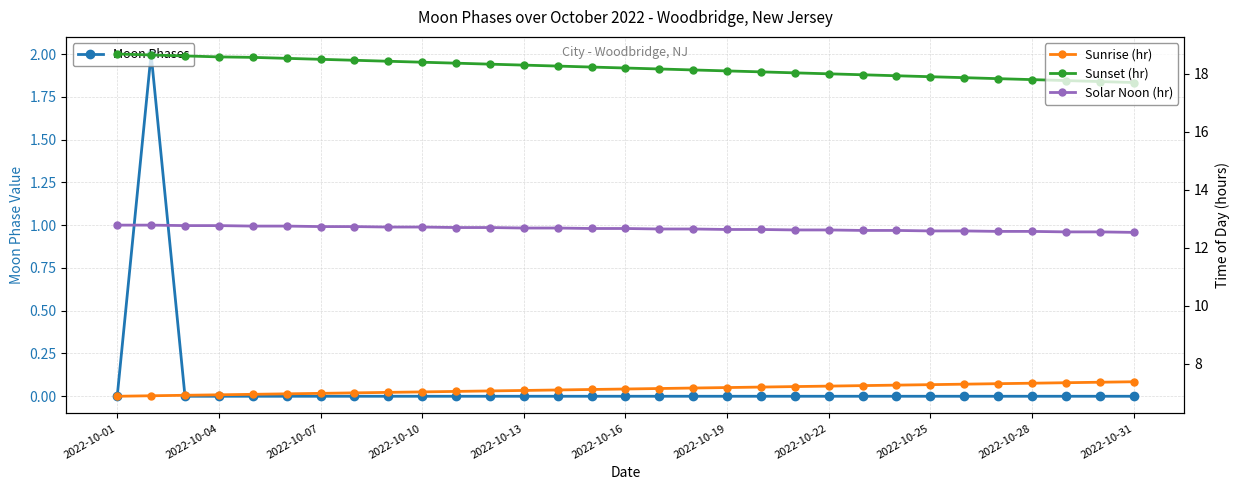

What is the difference between the maximum and minimum values in the Solar Noon (hr) series?

0.2